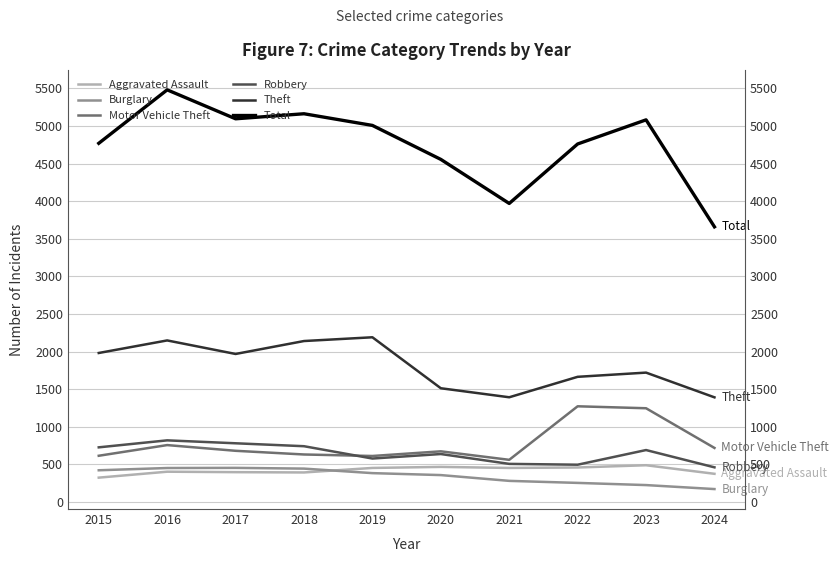

At which label does Motor Vehicle Theft reach its minimum?

2021